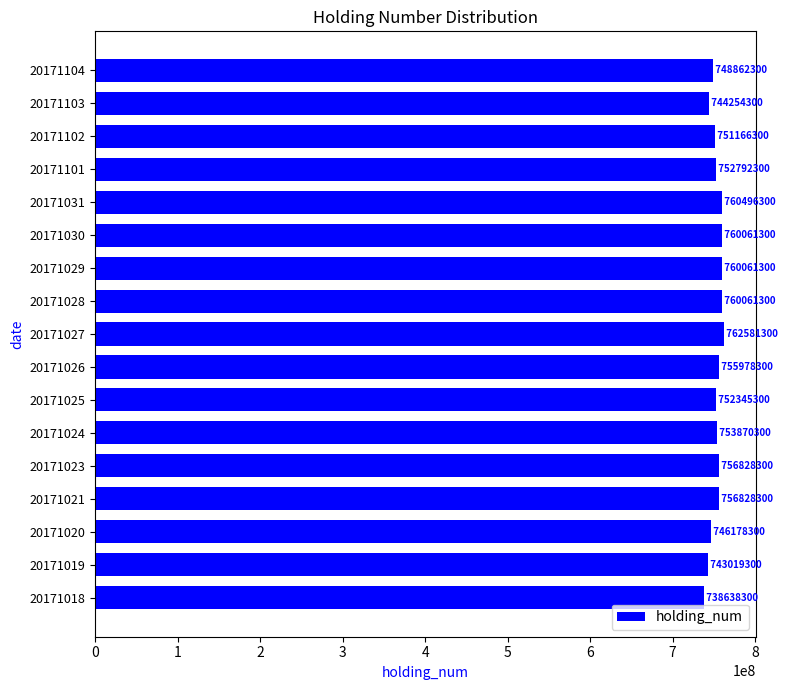

Does the chart contain any negative values?

No